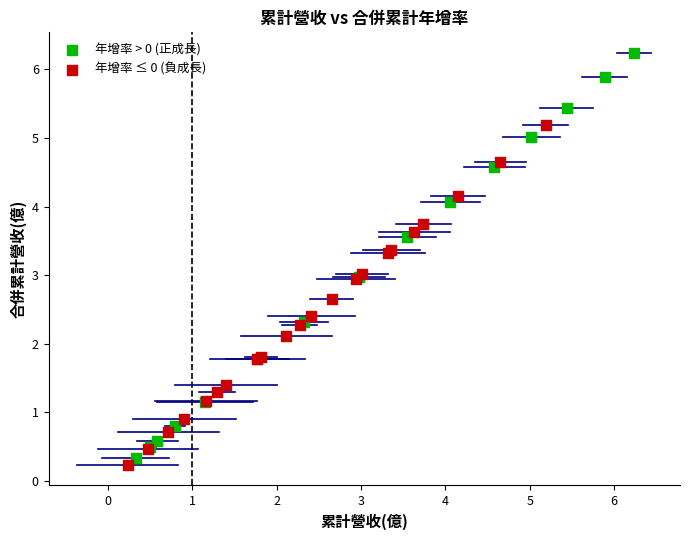

Which series contains the highest Y value?

年增率 > 0 (正成長)